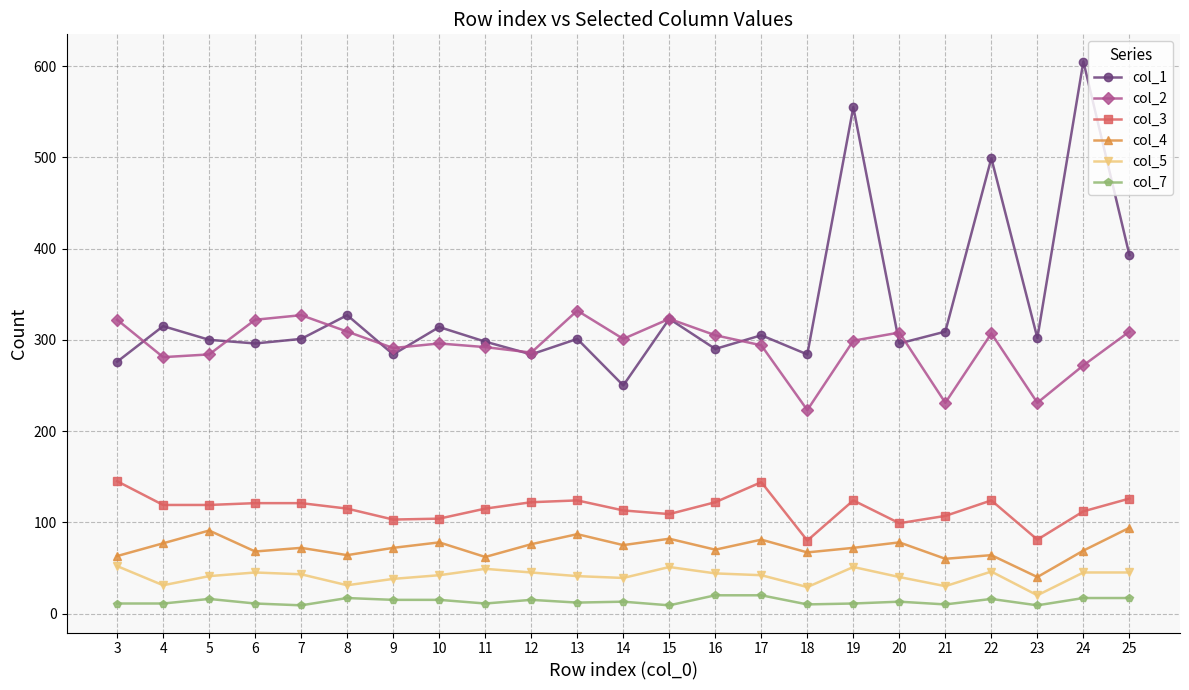

Which category has the highest value across all series?

24